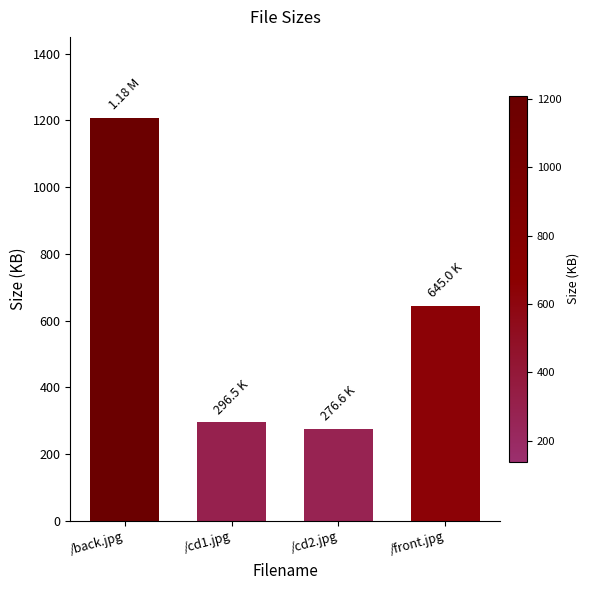

What is the difference between the maximum and minimum values?

931.7